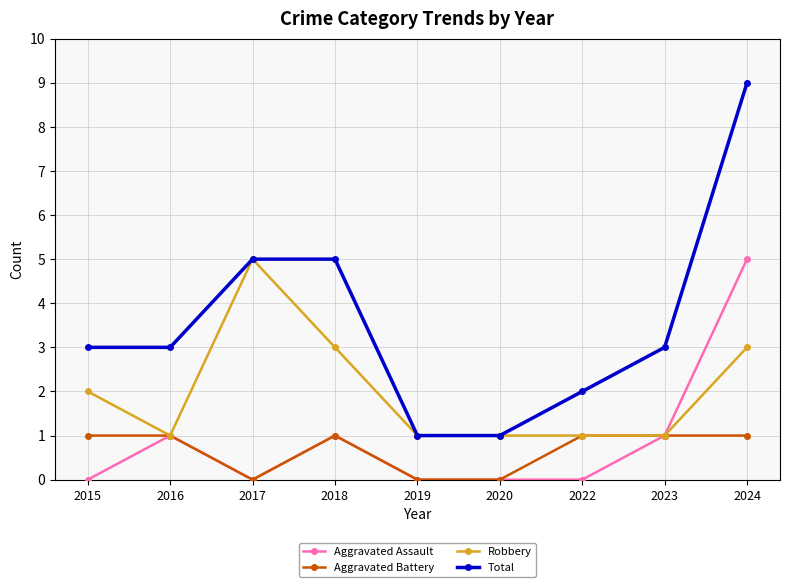

Where is the first local minimum for Aggravated Assault?

2017